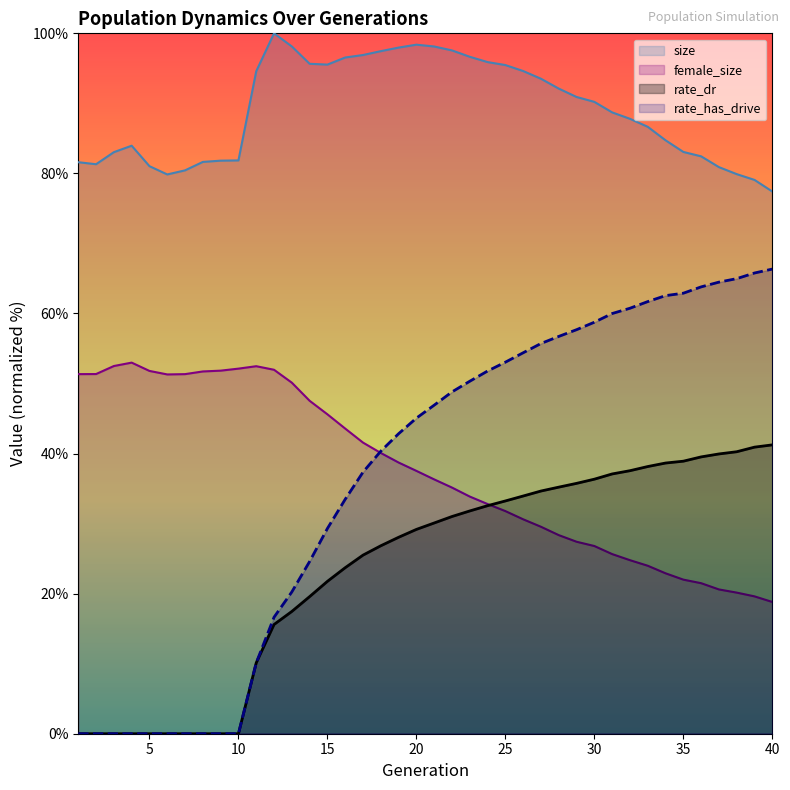

What is the difference between the rate_dr values at 34 and 7?

38.6